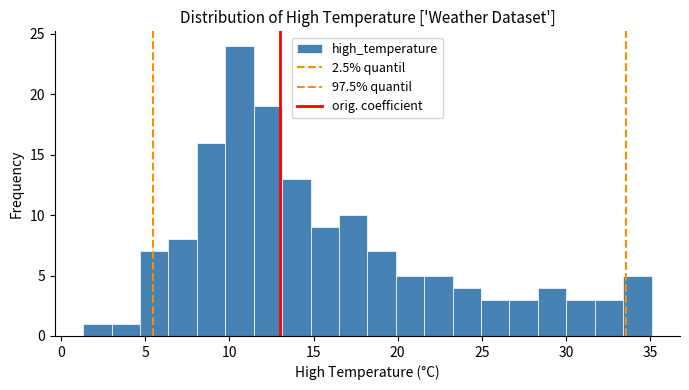

Read against the x-axis, roughly where is the centre of the tallest bar?

10.5